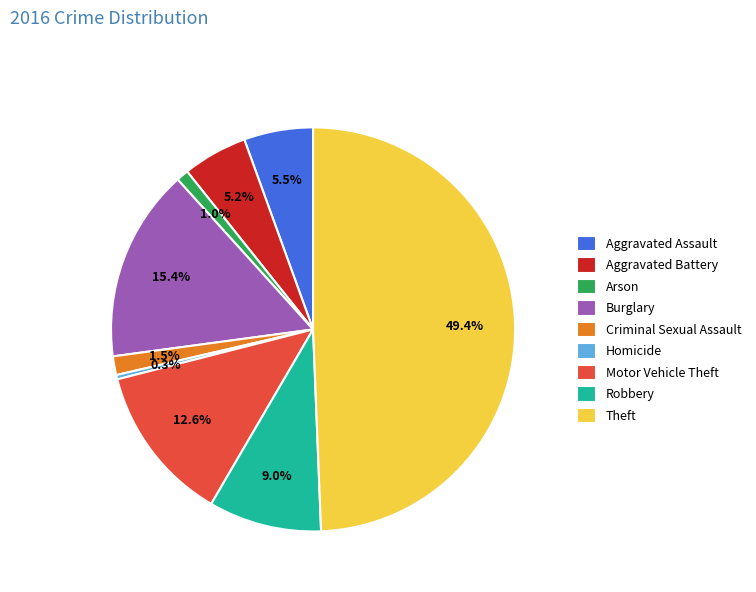

True or false: Arson accounts for 1% of the total.

True